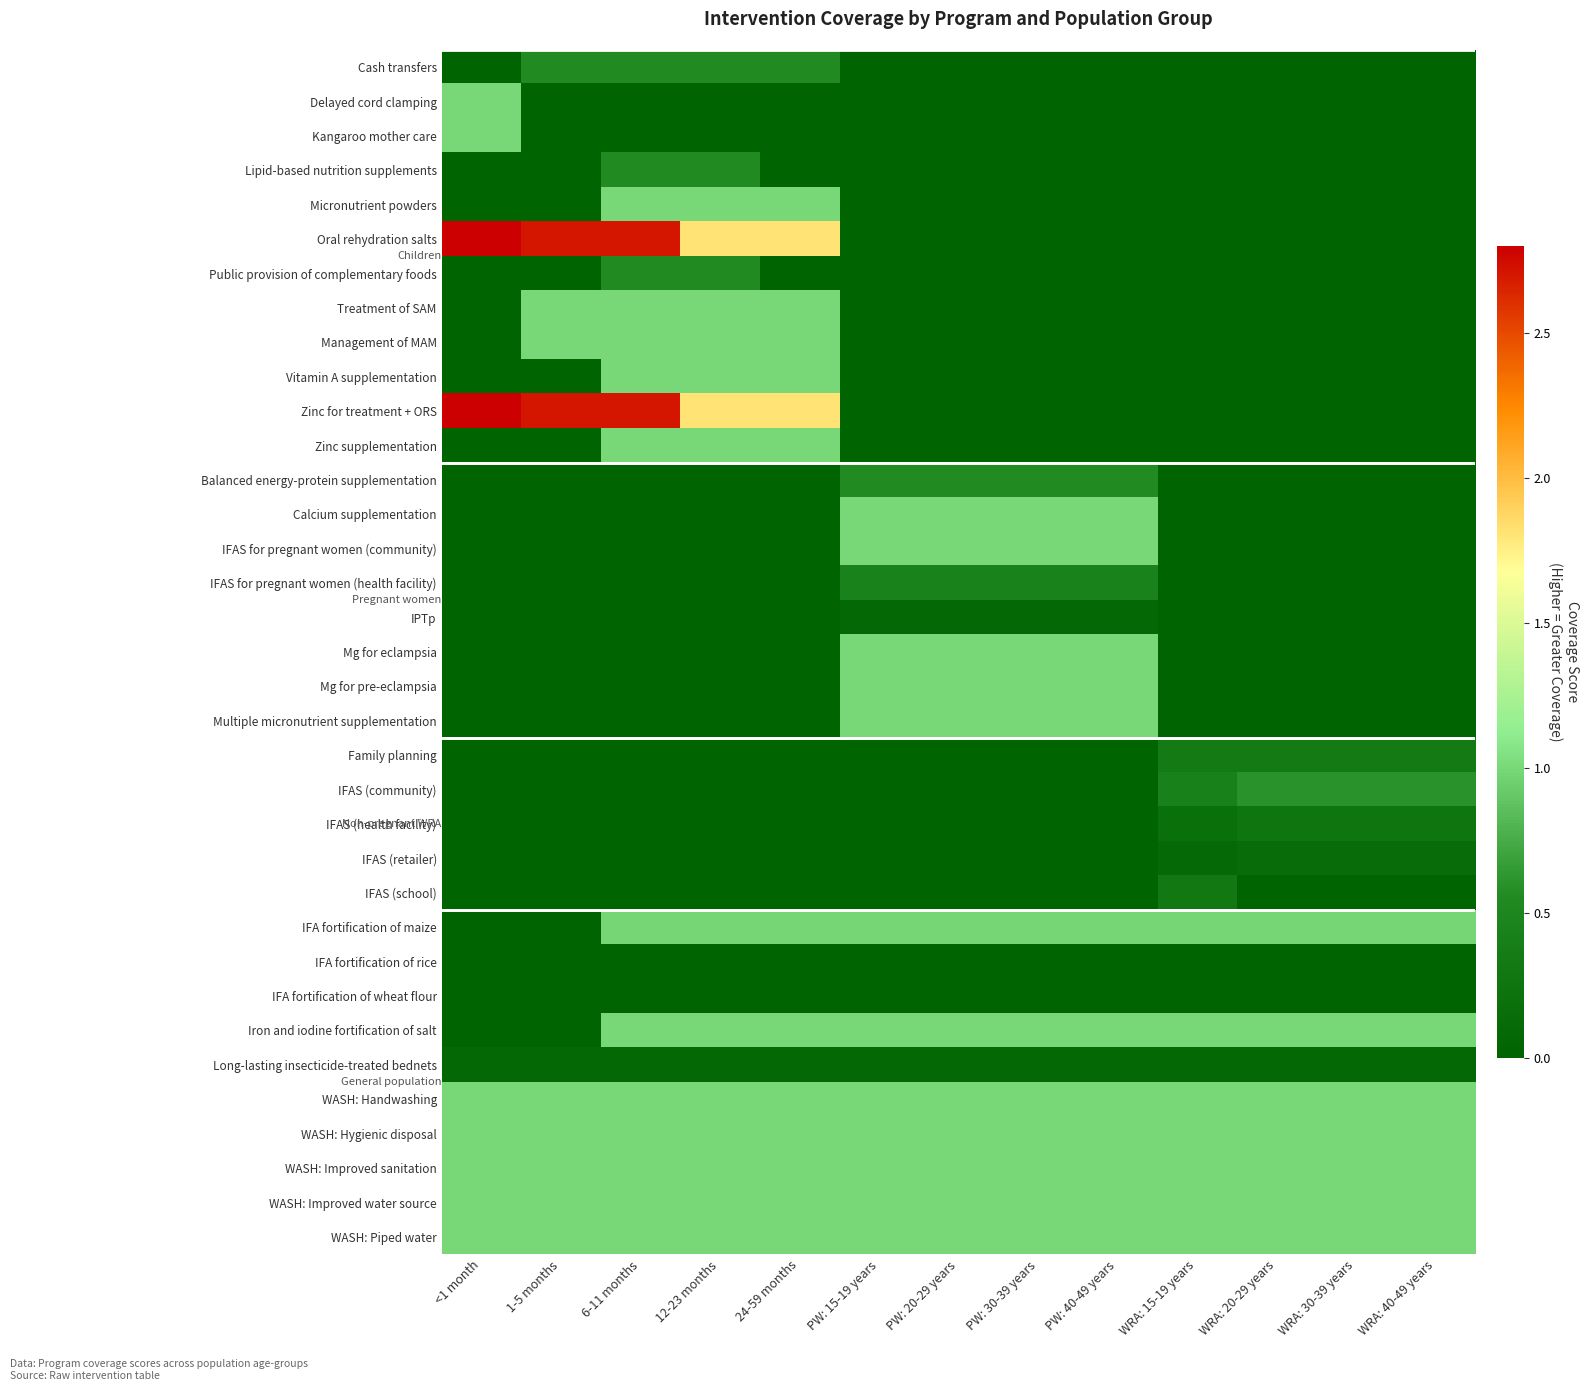

Which has a higher value, WRA: 20-29 years or PW: 40-49 years?

WRA: 20-29 years